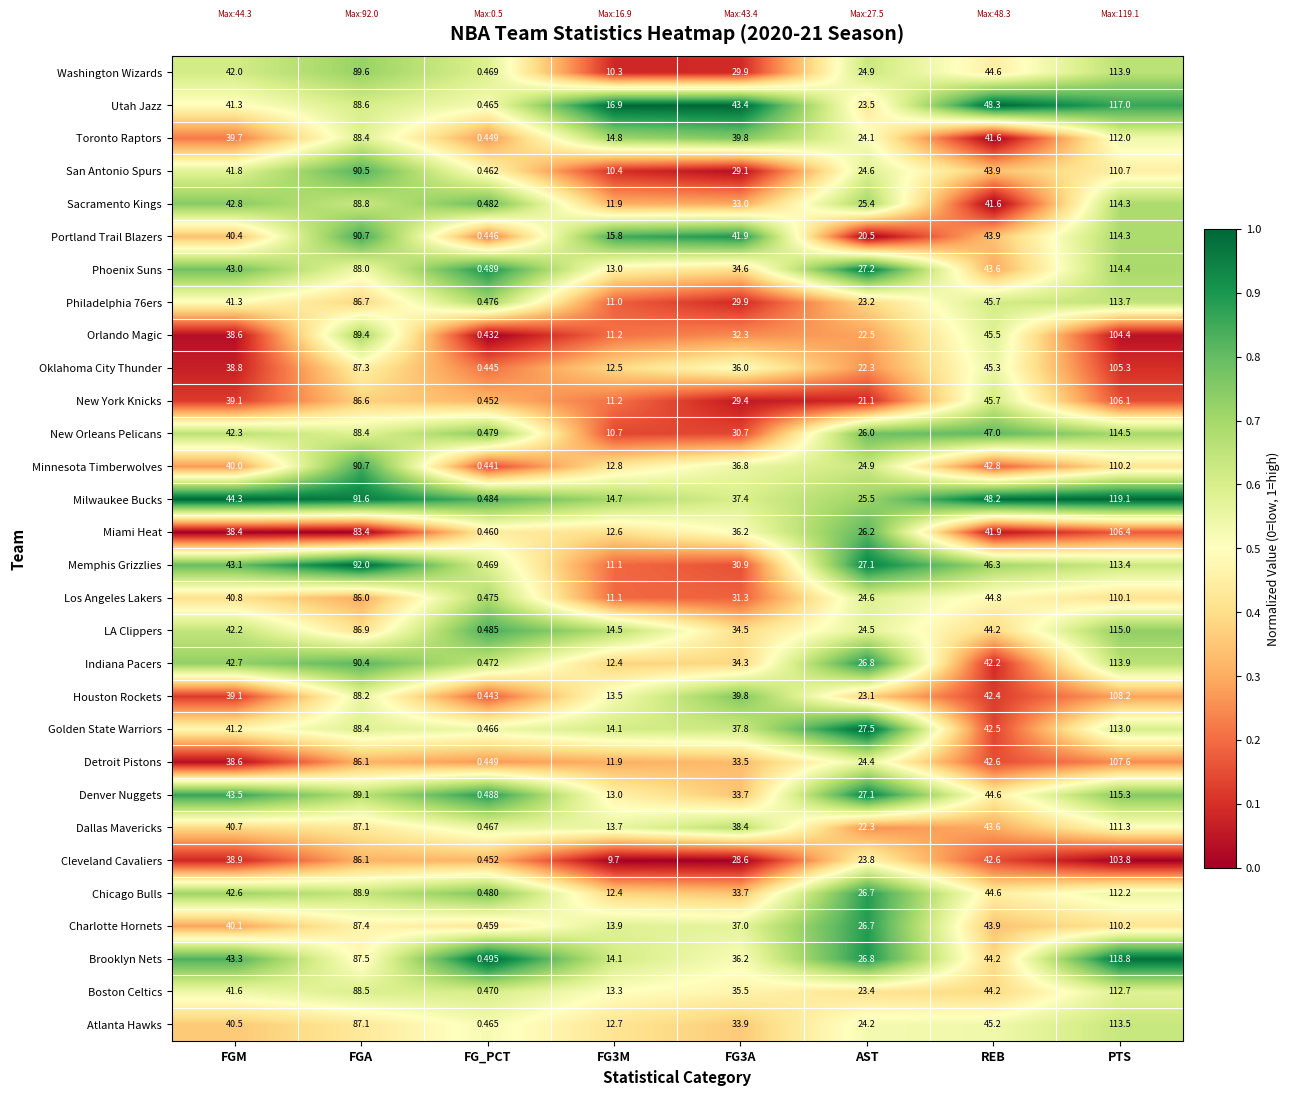

At which label does Memphis Grizzlies first exceed 43?

FGM